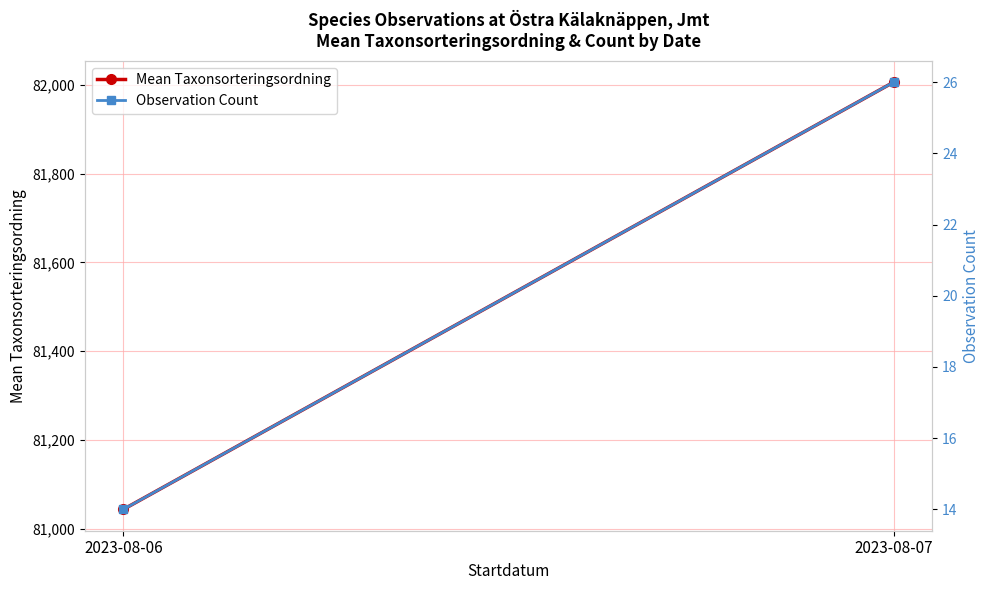

Which series has the largest total across all categories?

Mean Taxonsorteringsordning